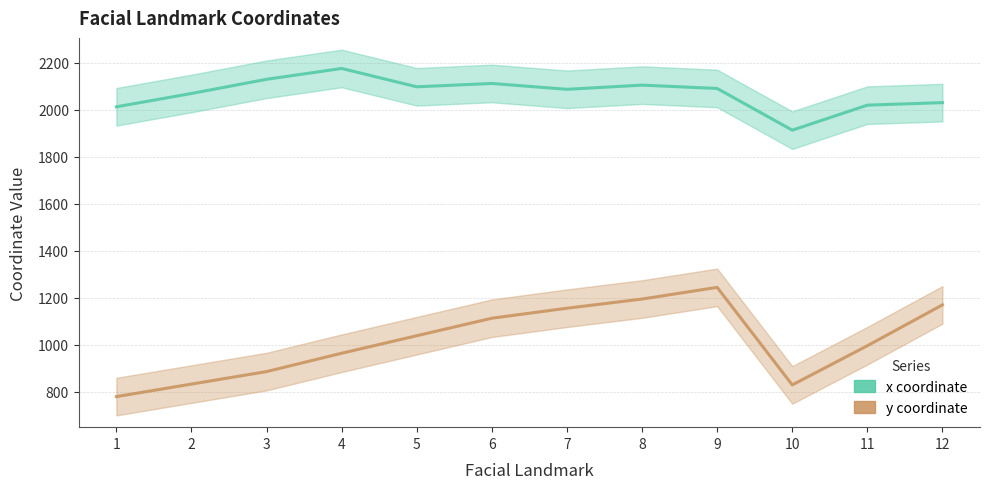

How many interior local valleys does the y coordinate series have?

1